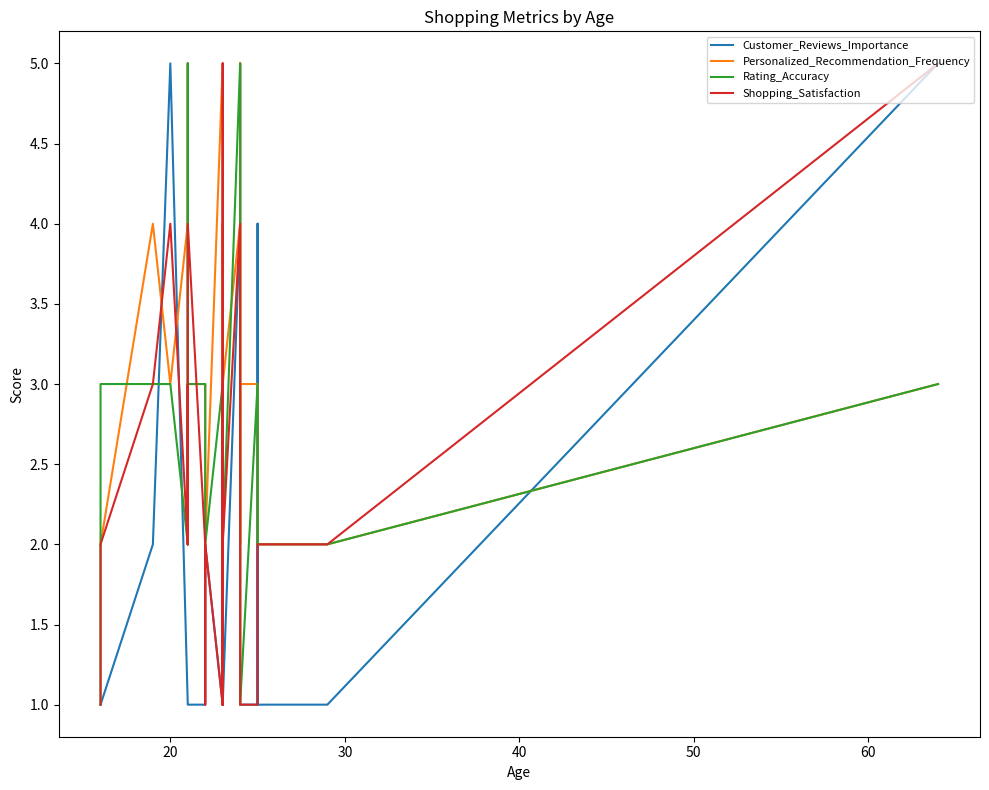

What is the greatest value displayed?

5